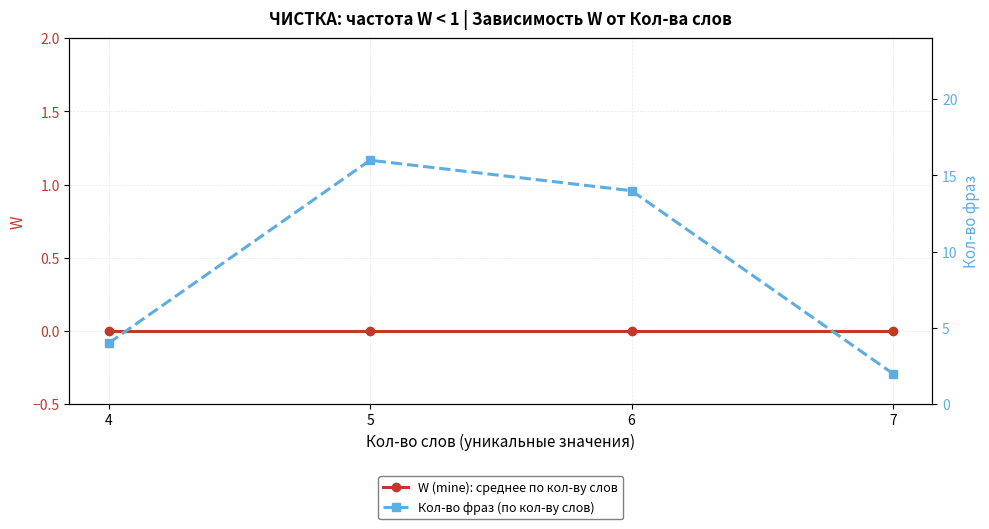

True or false: W (mine): среднее по кол-ву слов and Кол-во фраз (по кол-ву слов) intersect in this chart.

False